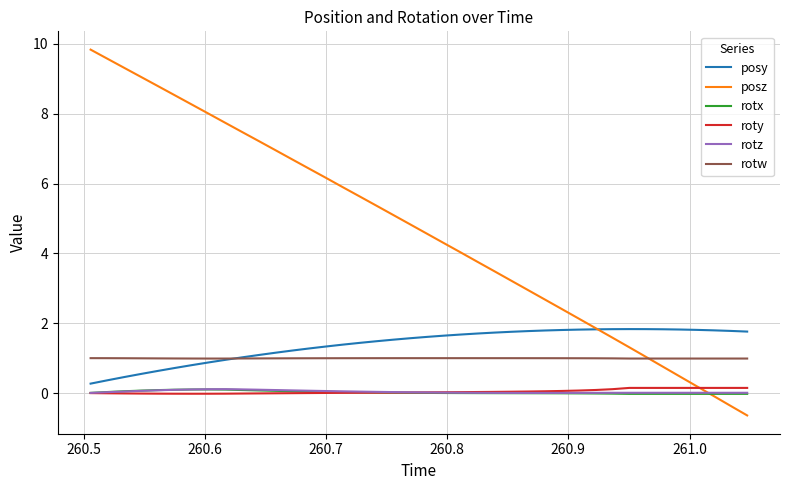

True or false: rotw and rotz cross at least once.

False